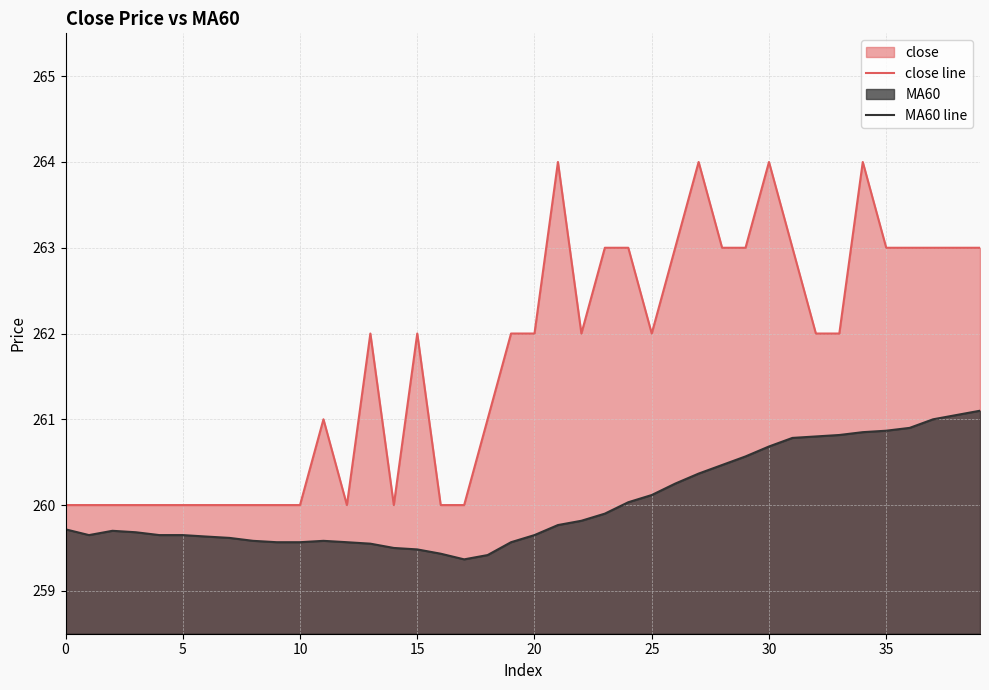

What is the maximum value shown in the chart?

264.0